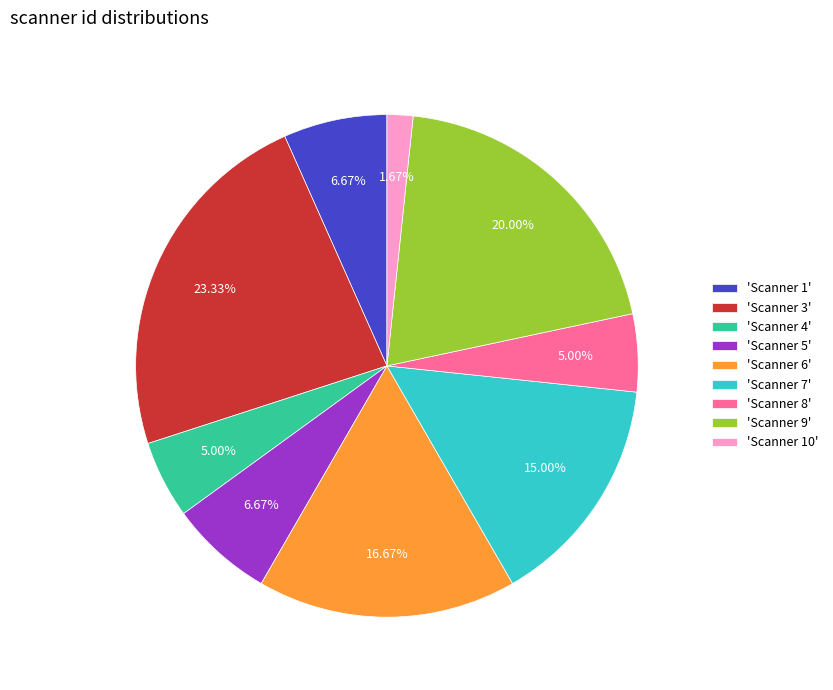

Between 'Scanner 4' and 'Scanner 1', which is larger?

'Scanner 1'